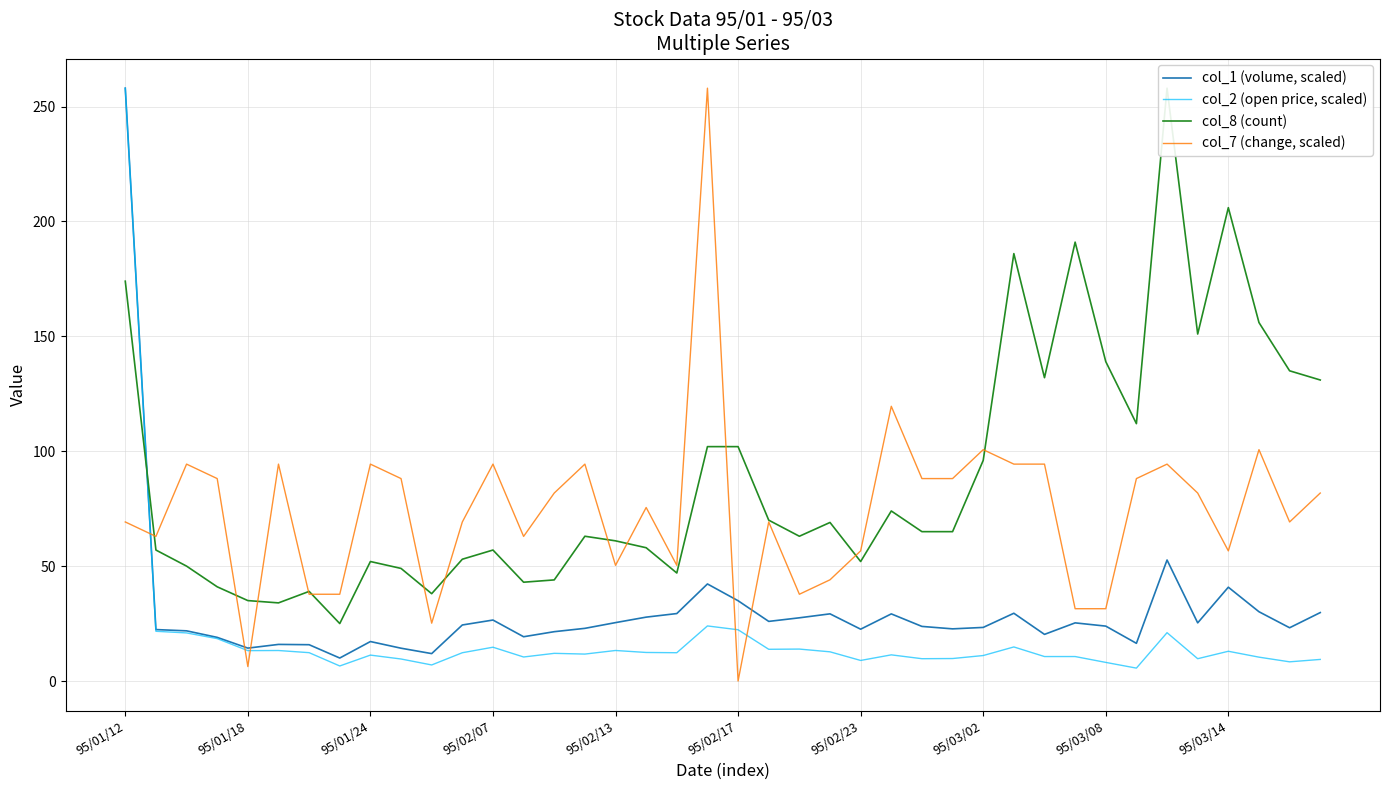

The value of col_1 (volume, scaled) at 95/02/17 is 34.9. True or false?

True